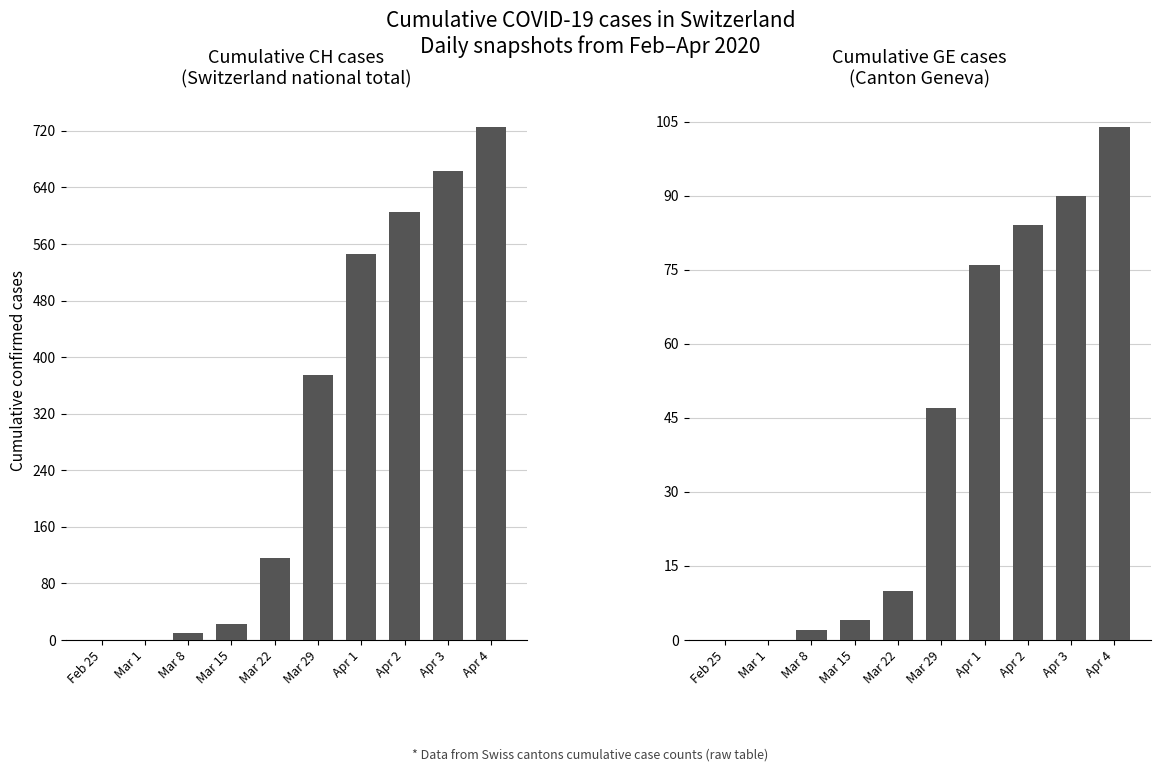

Which has a higher value, Feb 25 or Mar 8?

Mar 8